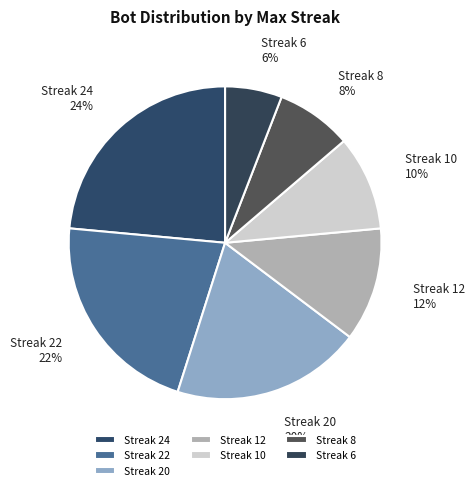

Between Streak 24 and Streak 8, which is larger?

Streak 24